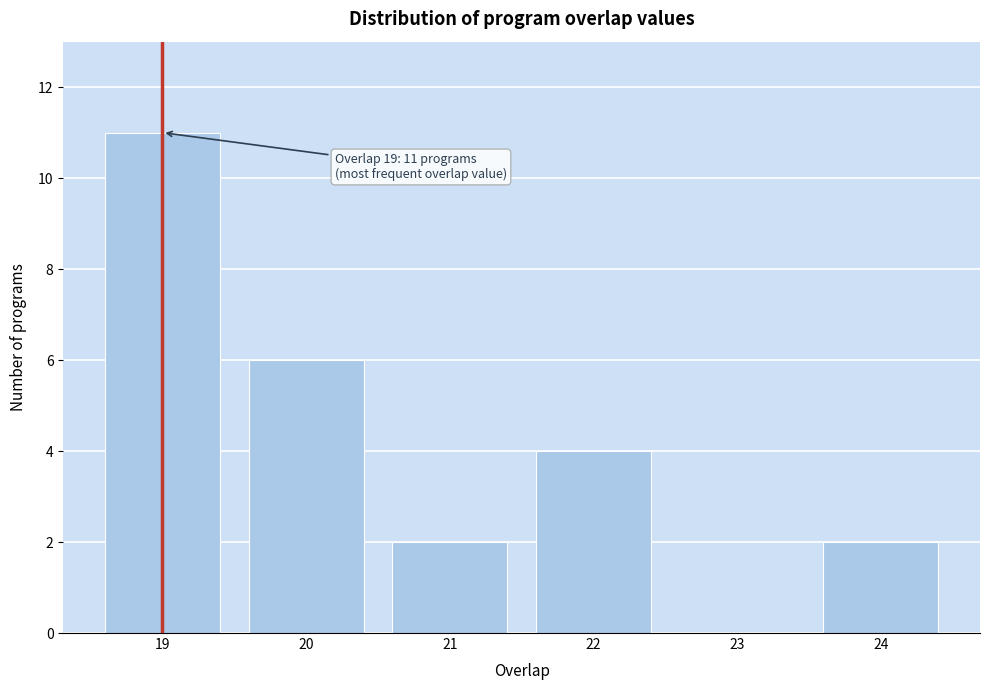

Reading left to right, extract all data points from this chart.

19=11	20=6	21=2	22=4	23=0	24=2